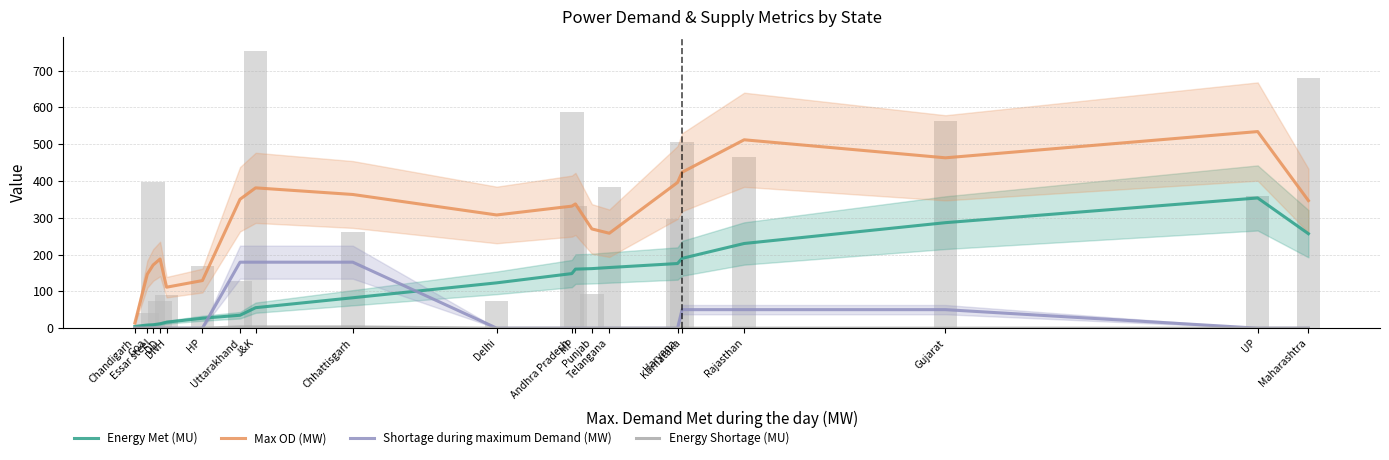

What is the approximate value of Max OD (MW) at Essar steel?

171.7